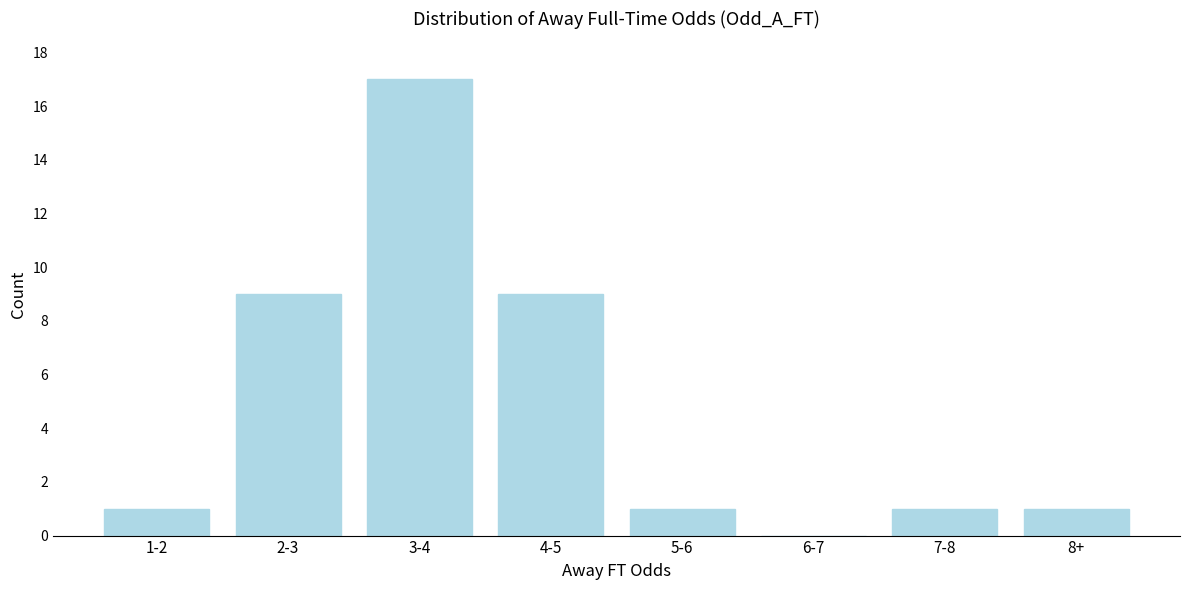

Reading right to left, what are all the values shown in this chart?

8+=1	7-8=1	6-7=0	5-6=1	4-5=9	3-4=17	2-3=9	1-2=1